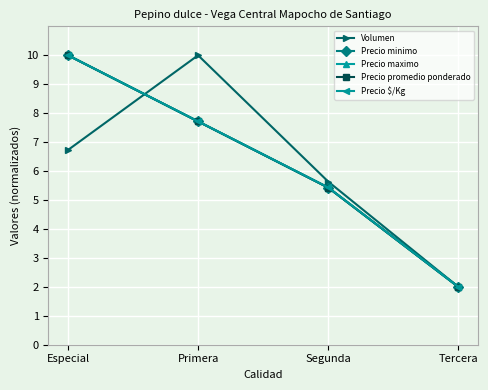

At which category is the sum across all series the highest?

Especial